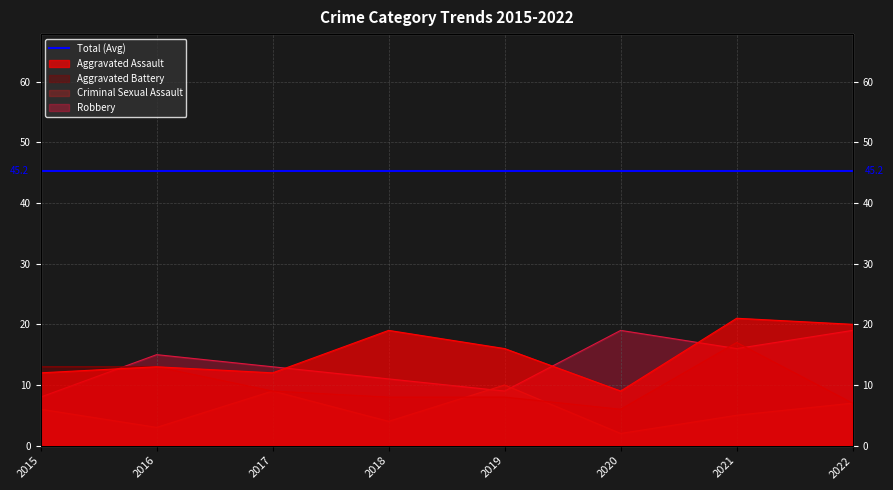

How many lines are shown in the chart?

4